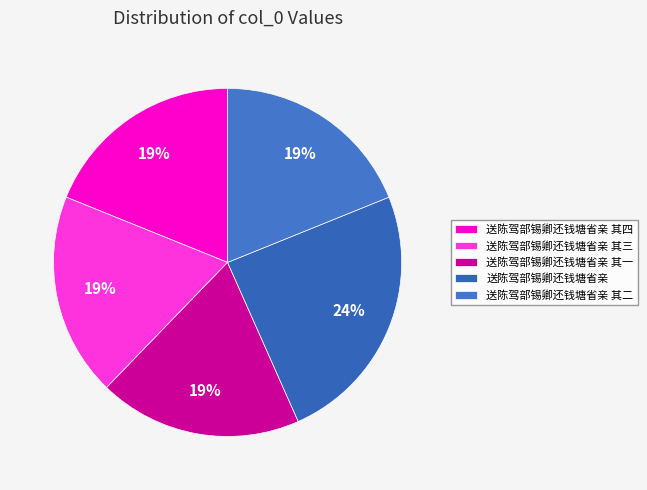

Is 送陈驾部锡卿还钱塘省亲 其三 the majority of the pie?

No